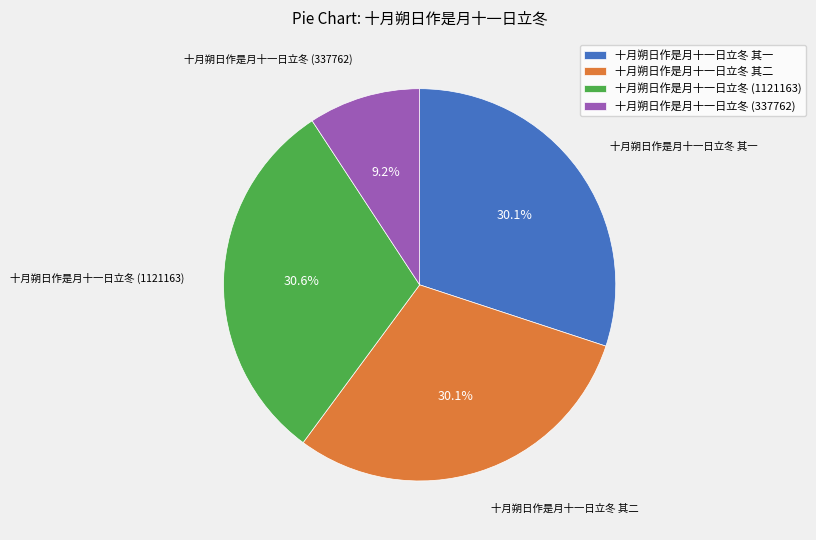

The 十月朔日作是月十一日立冬 其一 slice represents 20% of the pie. True or false?

False